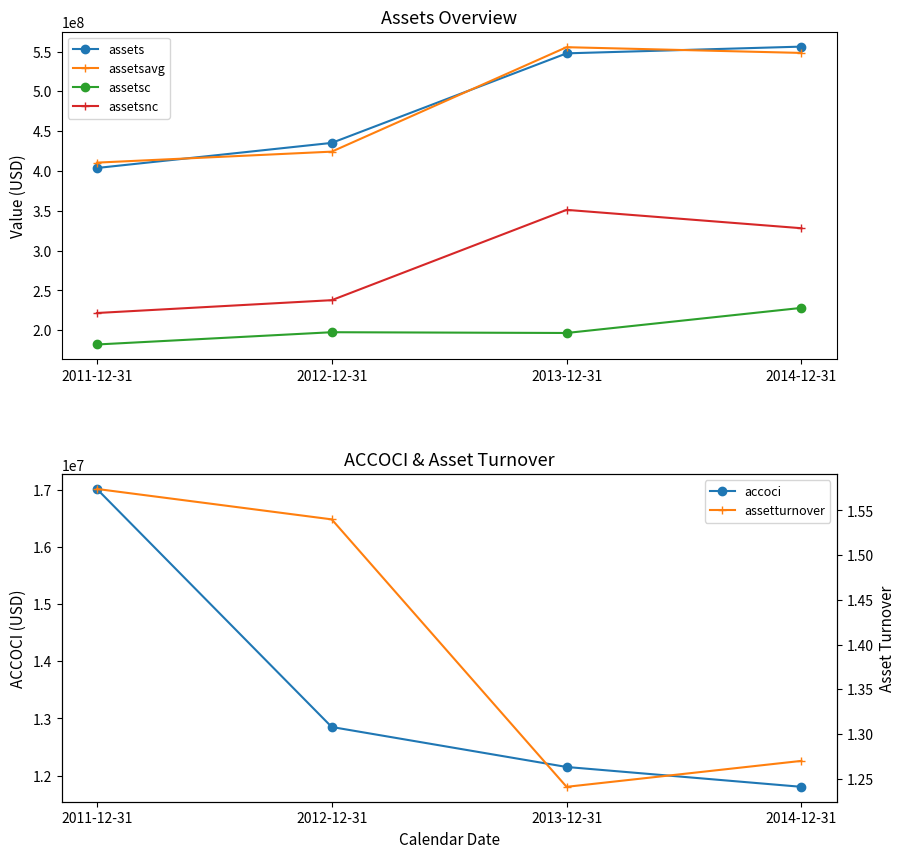

How many values in the accoci series are below 12851000?

2